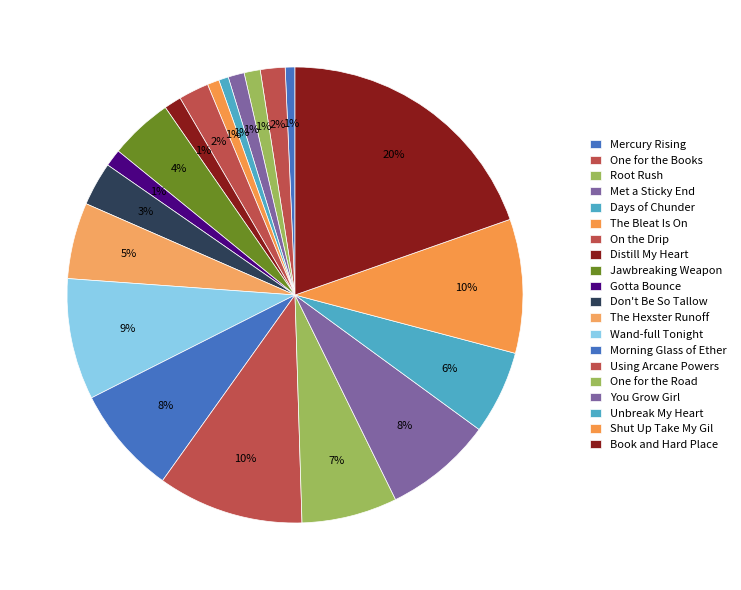

How many segments does this pie chart have?

20